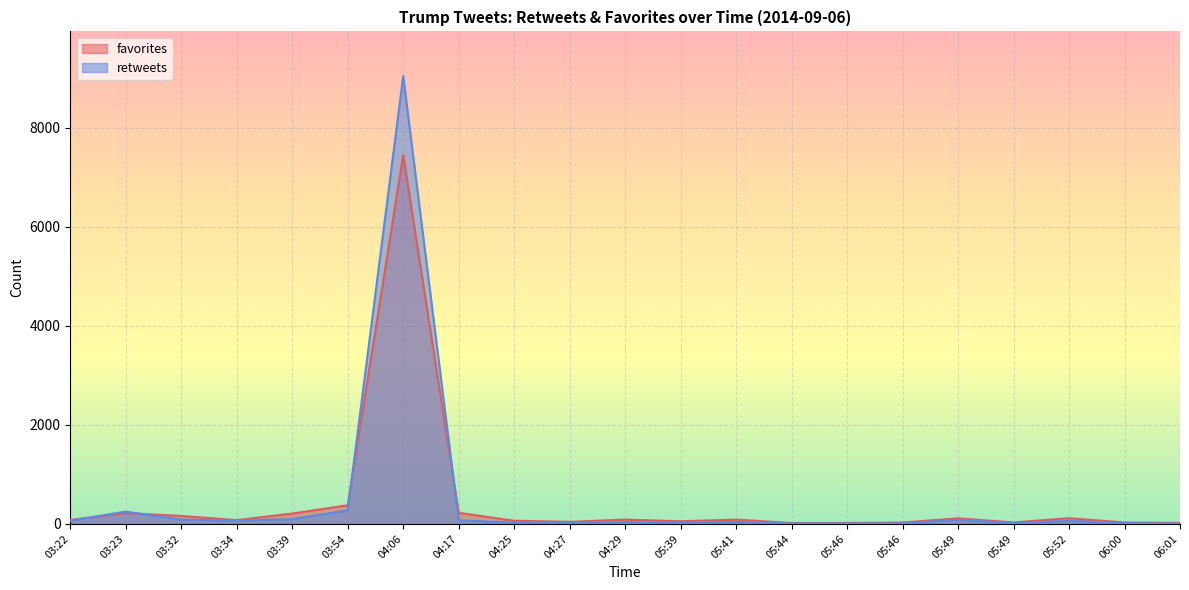

How many lines are shown in the chart?

2